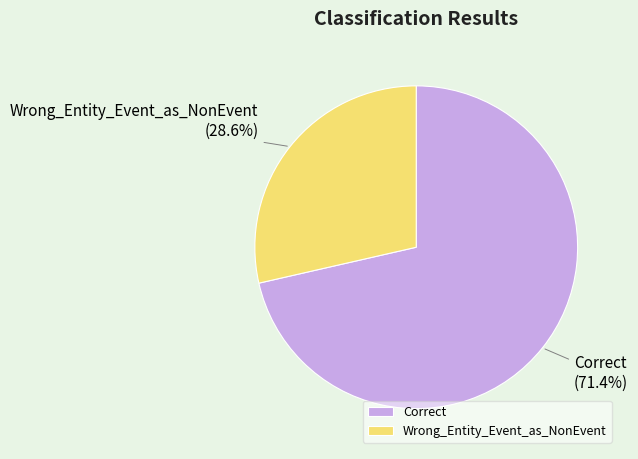

Which has a higher value, Wrong_Entity_Event_as_NonEvent or Correct?

Correct